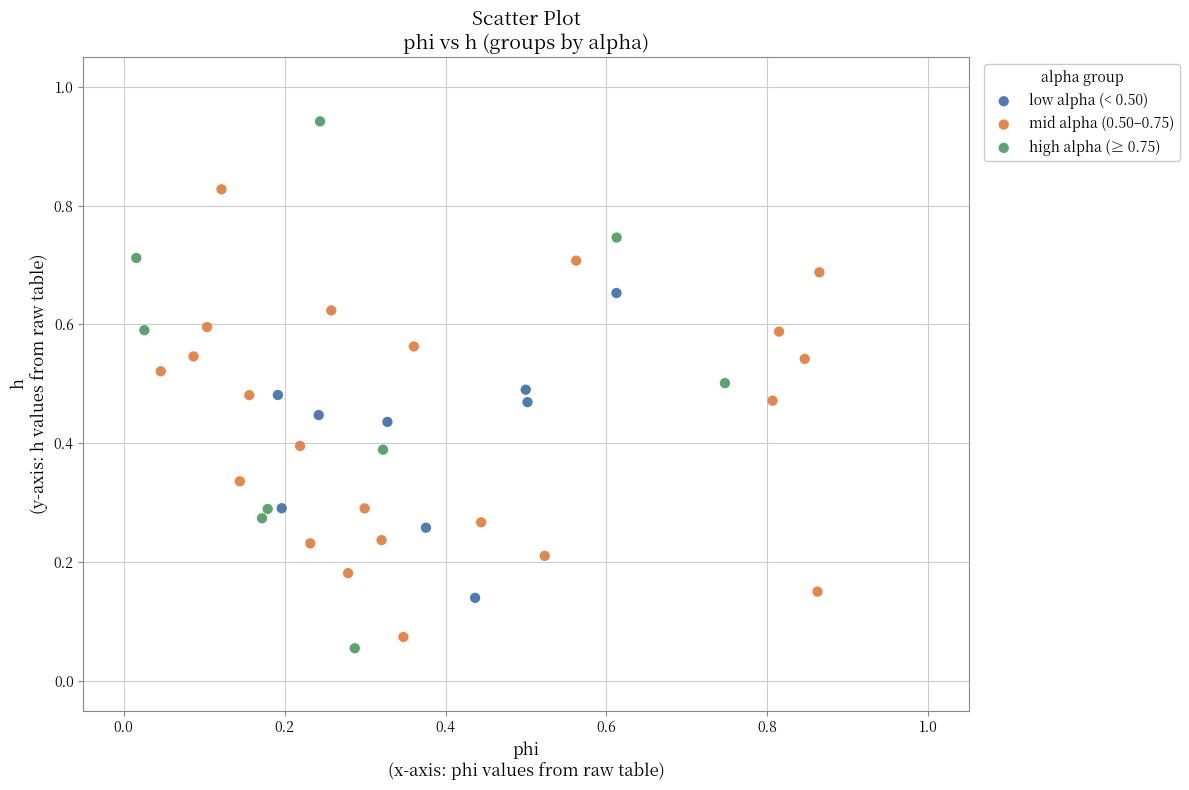

Which series has the widest spread of Y values?

high alpha (≥ 0.75)